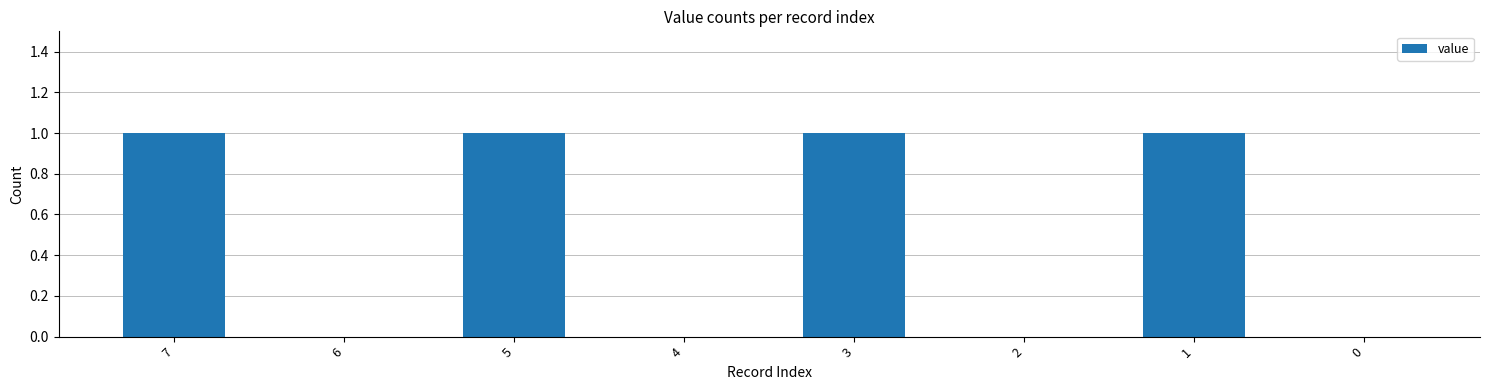

Reading right to left, transcribe all the data shown in this chart.

0	1	0	1	0	1	0	1